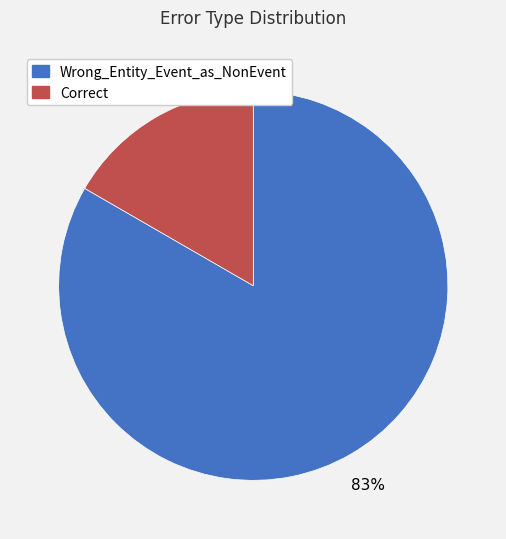

Do Correct and Wrong_Entity_Event_as_NonEvent together represent more than half of the pie?

Yes